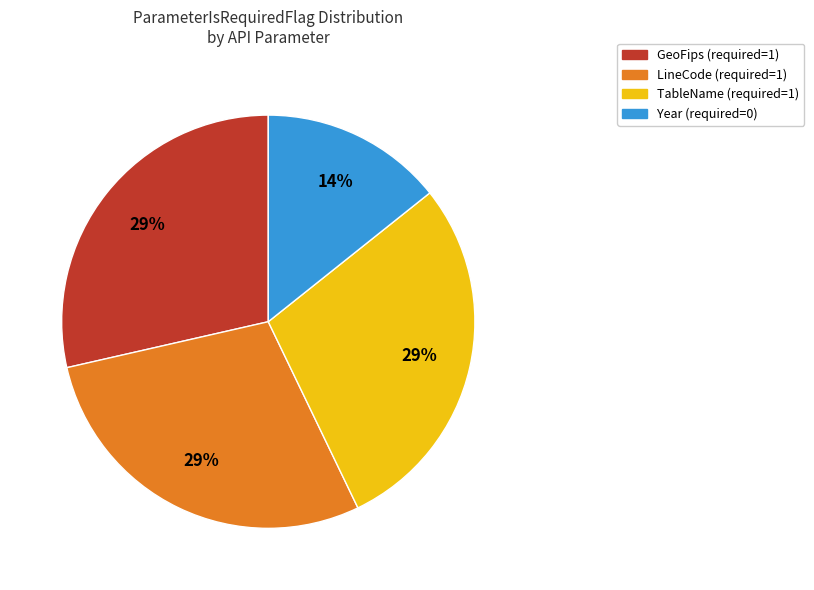

Approximately how many times larger is the value at TableName compared to GeoFips?

1.0